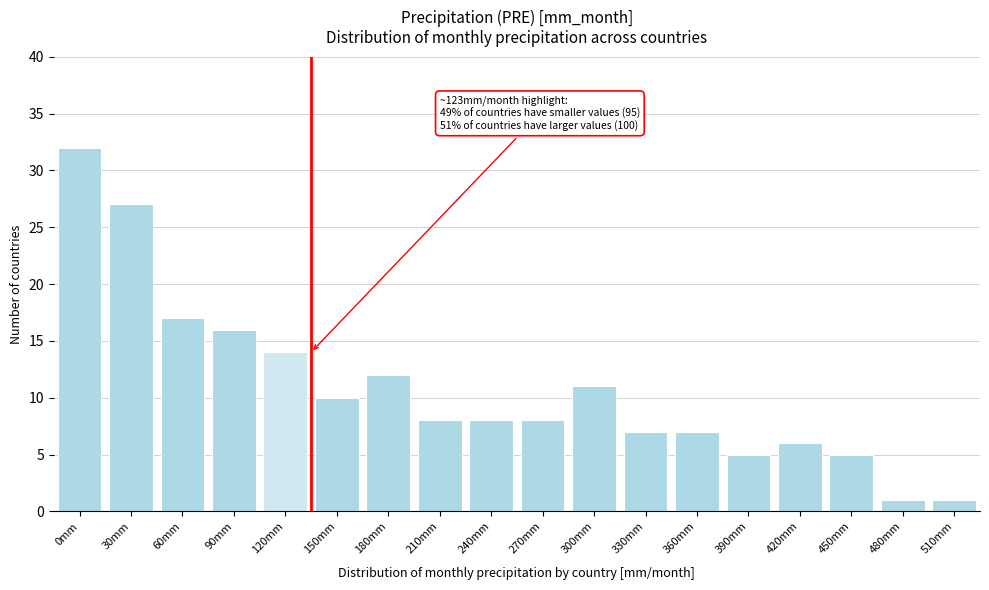

Reading left to right, transcribe all the data shown in this chart.

0mm=32	30mm=27	60mm=17	90mm=16	120mm=14	150mm=10	180mm=12	210mm=8	240mm=8	270mm=8	300mm=11	330mm=7	360mm=7	390mm=5	420mm=6	450mm=5	480mm=1	510mm=1